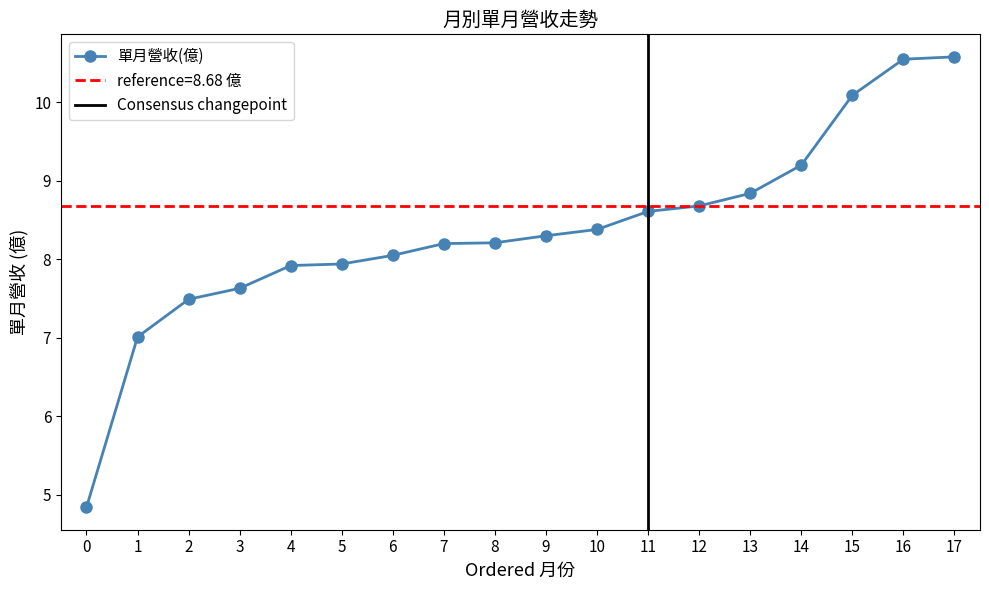

True or false: the data shows 13.3 at 2022-03.

False